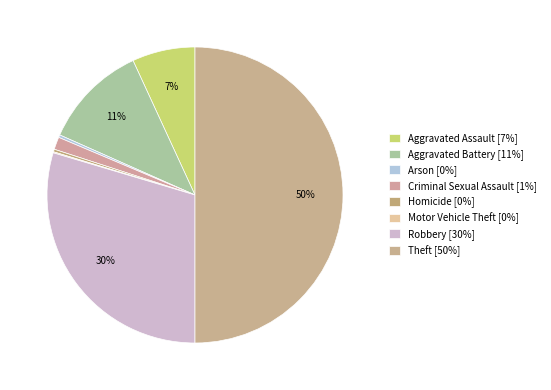

Which has a higher value, Theft or Motor Vehicle Theft?

Theft